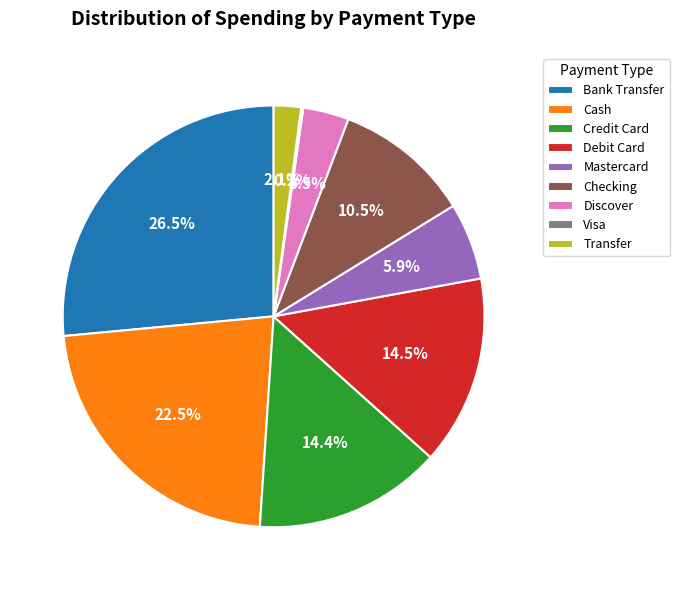

What is the ratio of the value at Discover to the value at Transfer?

1.7